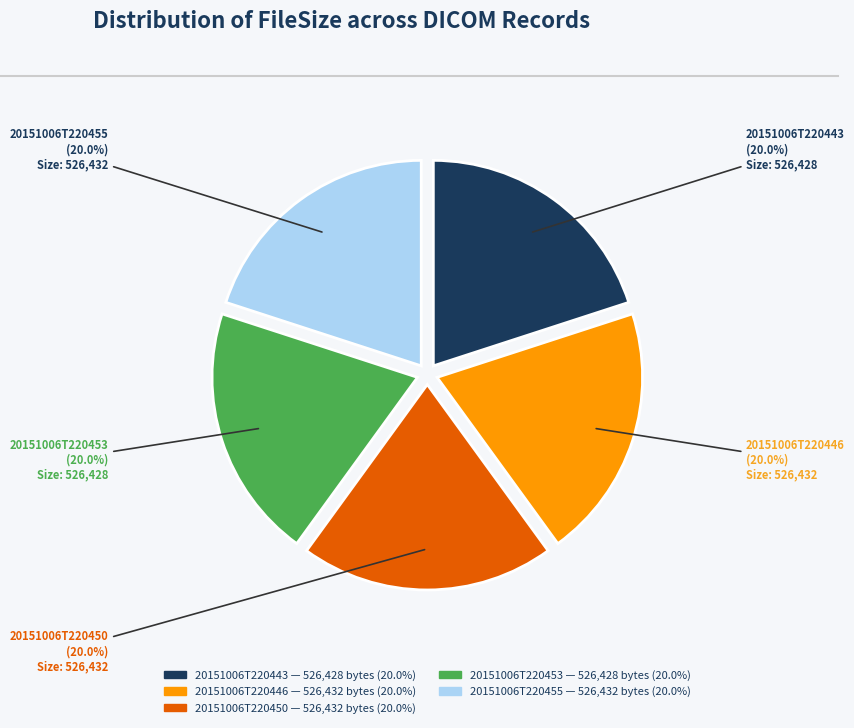

Count the number of slices in the pie.

5